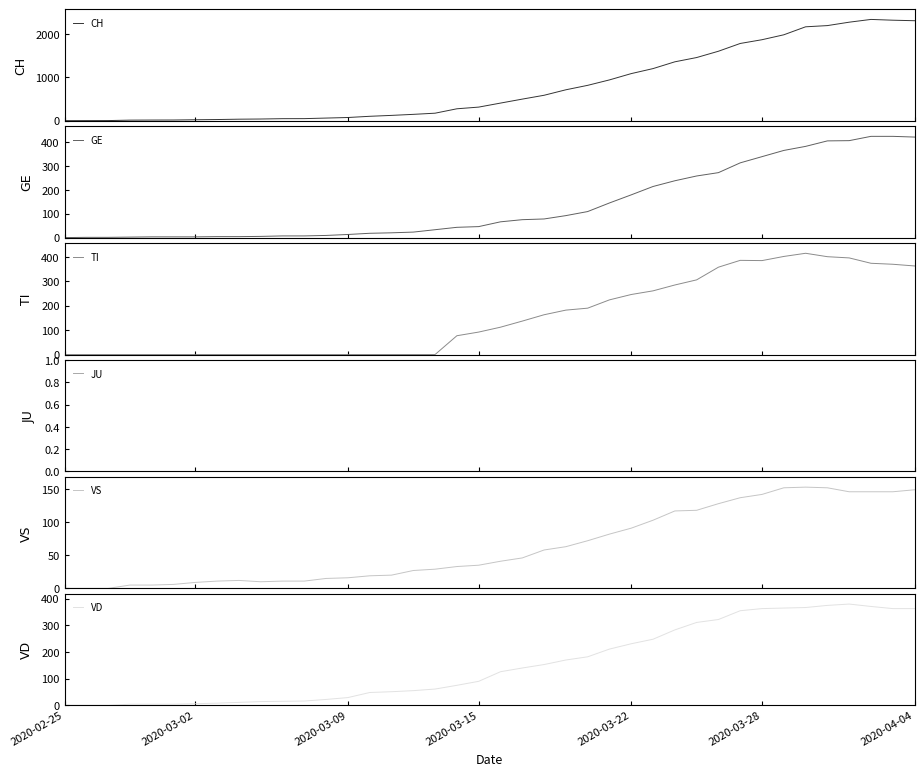

At how many categories does at least one series exceed 938?

15